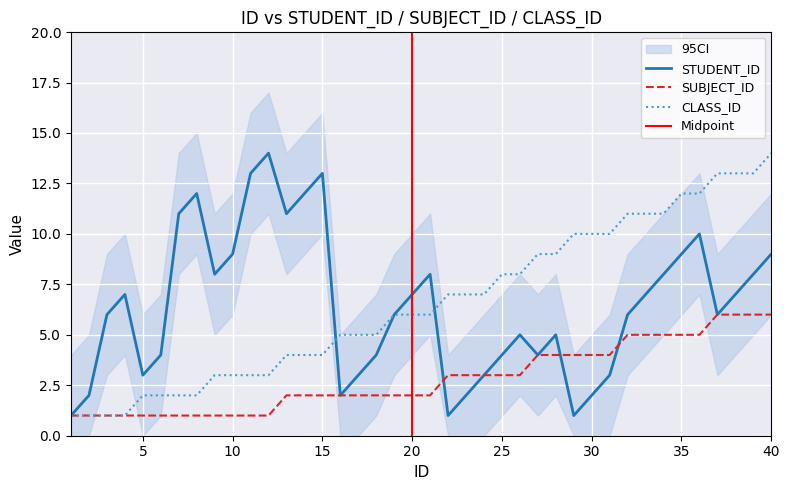

What is the greatest value displayed?

14